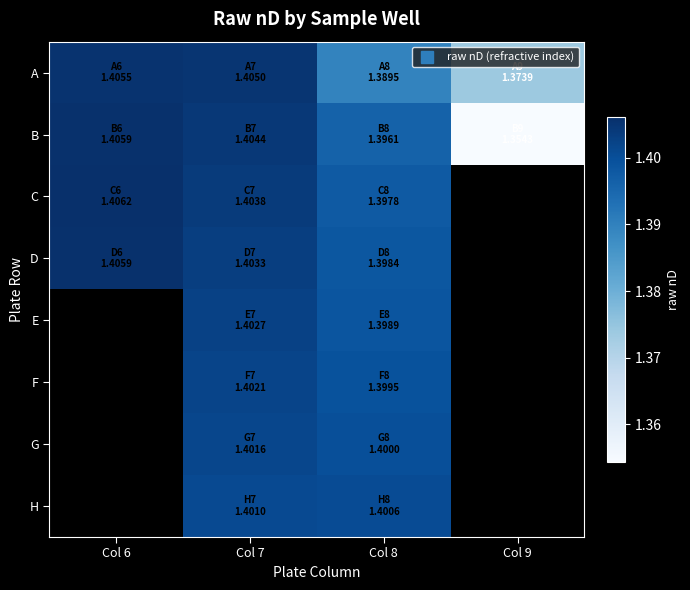

What is the approximate value of A at Col 6?

1.4